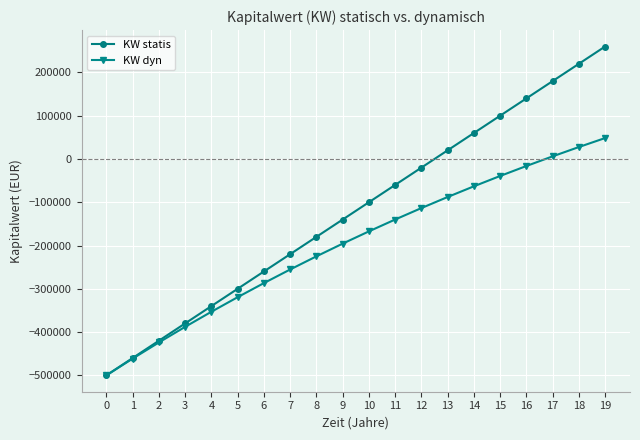

What is the maximum value for KW dyn?

48393.5